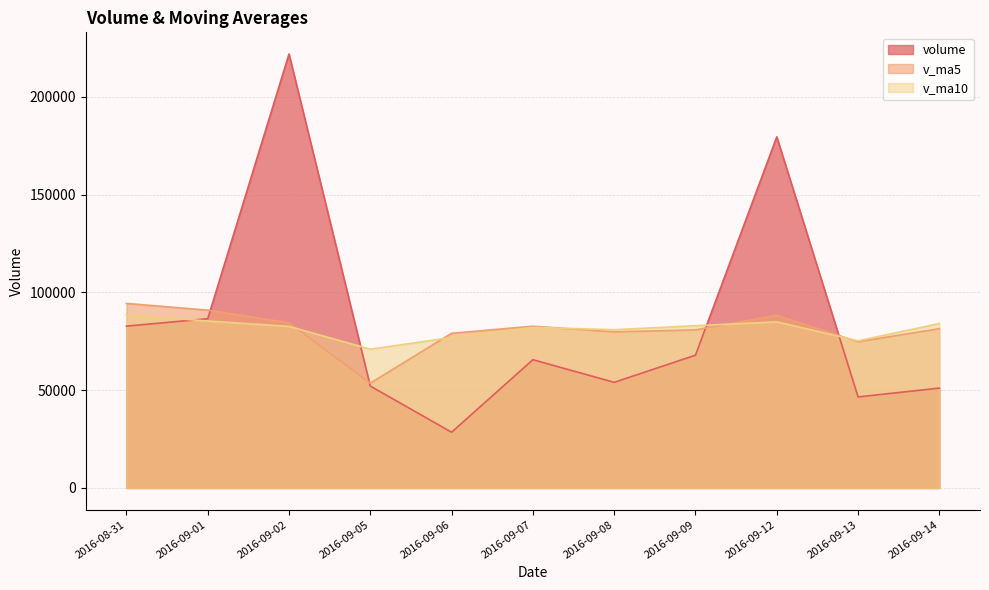

Count the number of data series in this chart.

3